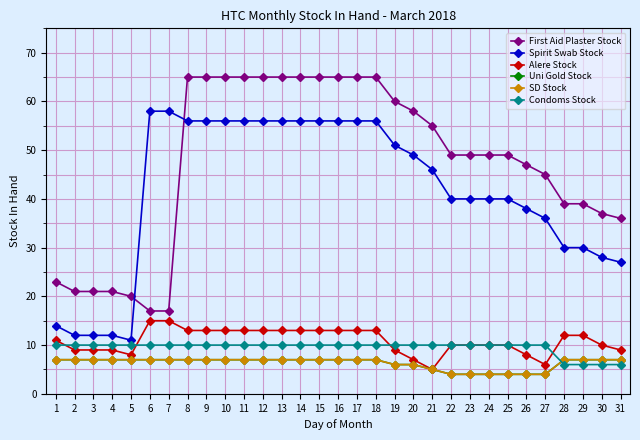

True or false: First Aid Plaster Stock and Condoms Stock intersect in this chart.

False